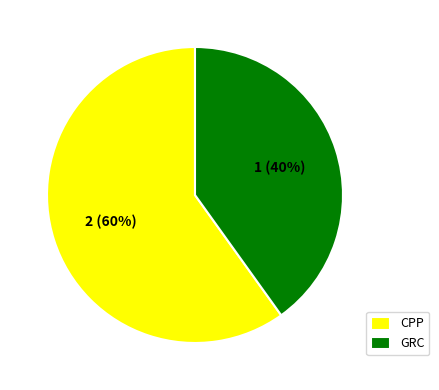

Does any single category account for the majority?

Yes